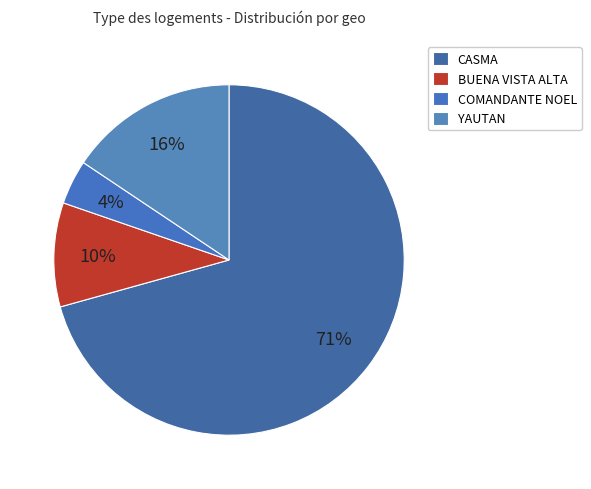

True or false: CASMA accounts for 71% of the total.

True